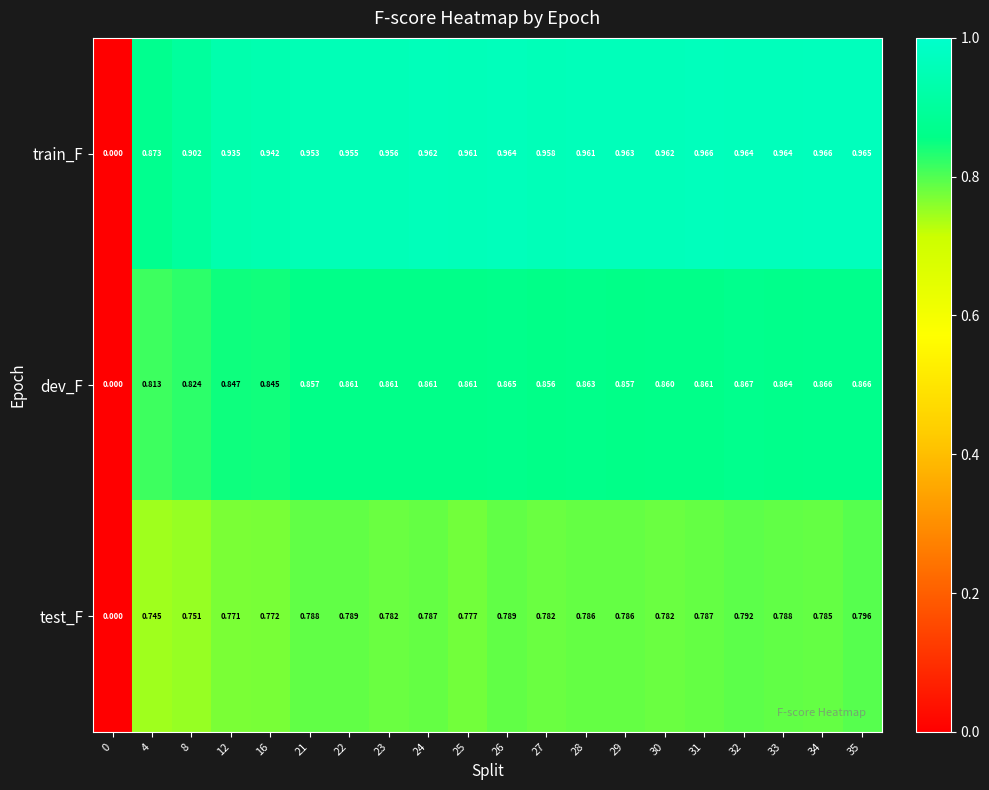

What is the spread (max minus min) of values at 12?

0.2